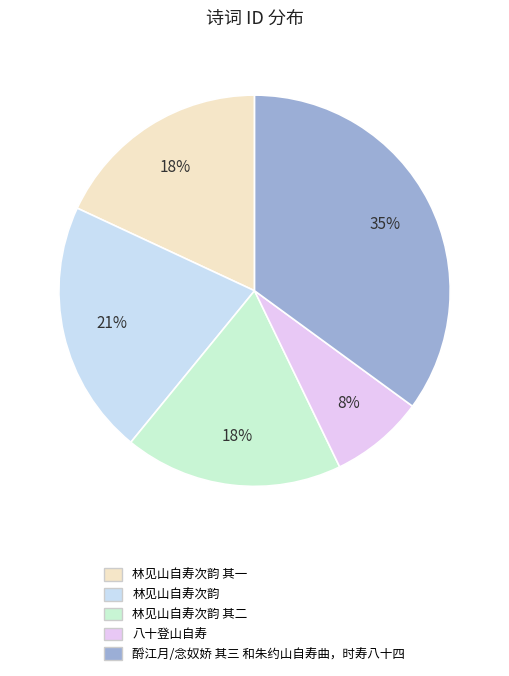

How many segments does this pie chart have?

5